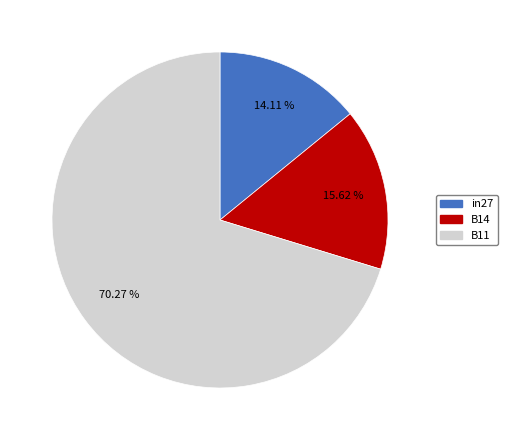

Which category has the smallest portion of the pie?

in27